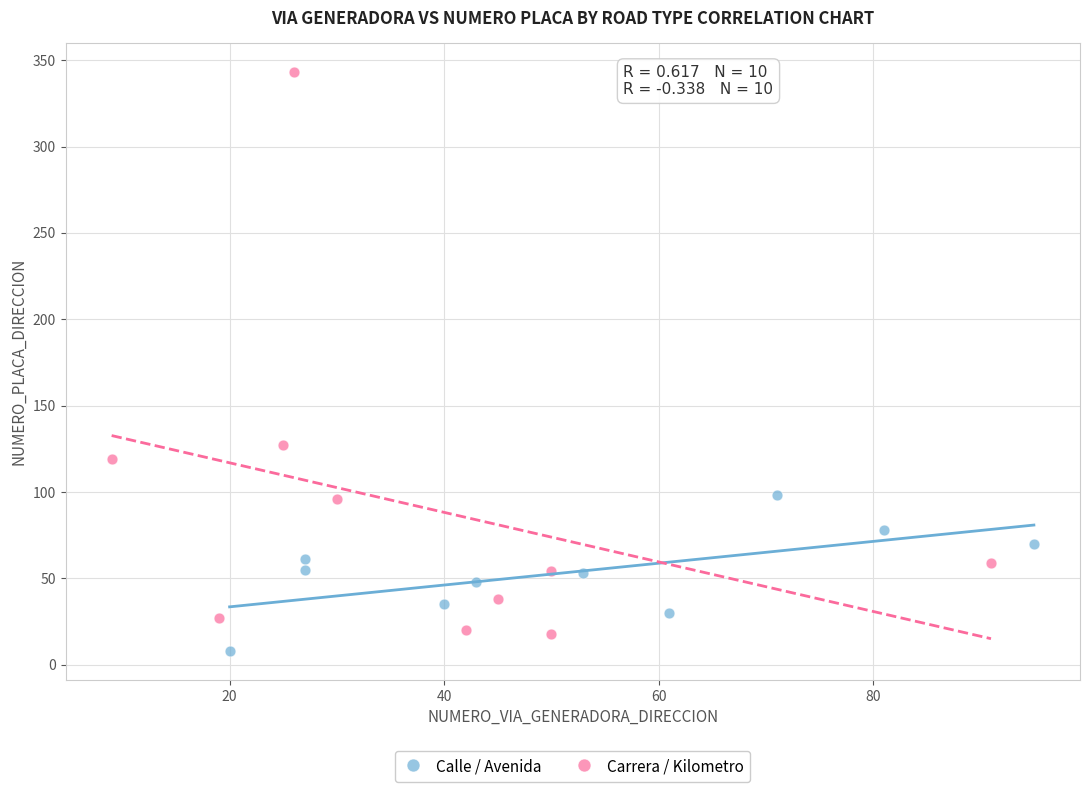

What are all the series names shown in the legend?

Calle / Avenida, Carrera / Kilometro